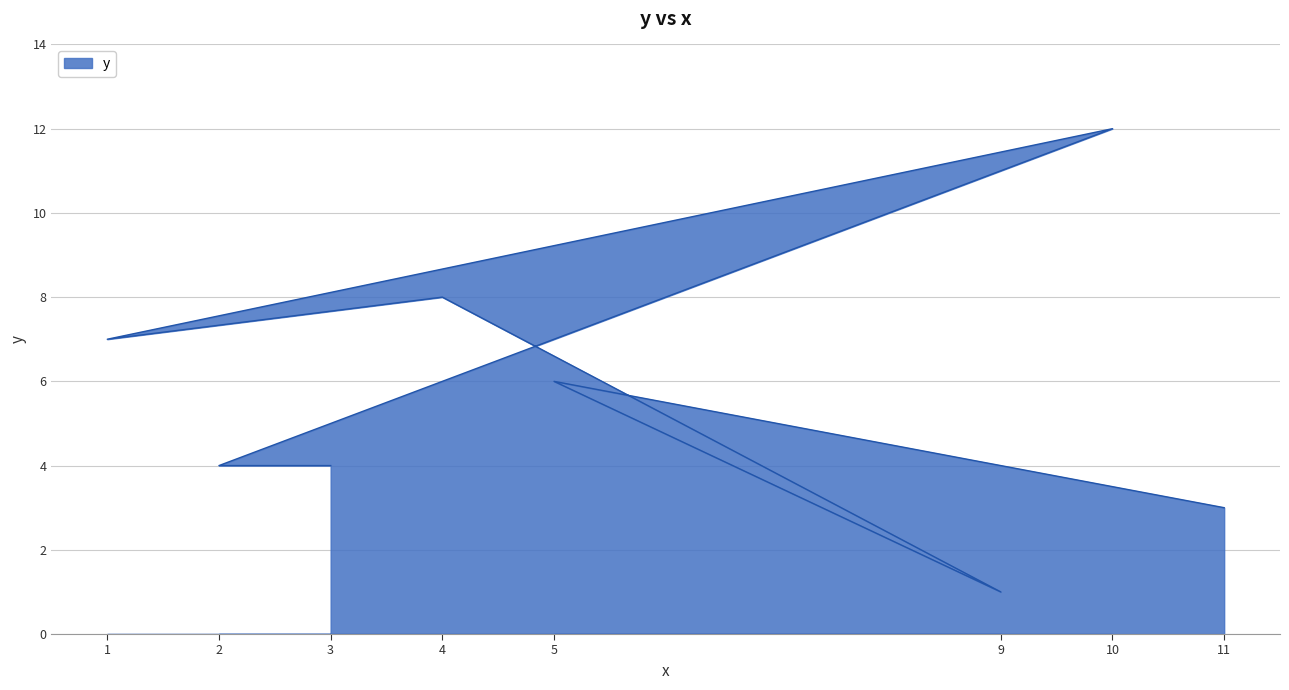

Which has a higher value, 9 or 10?

10